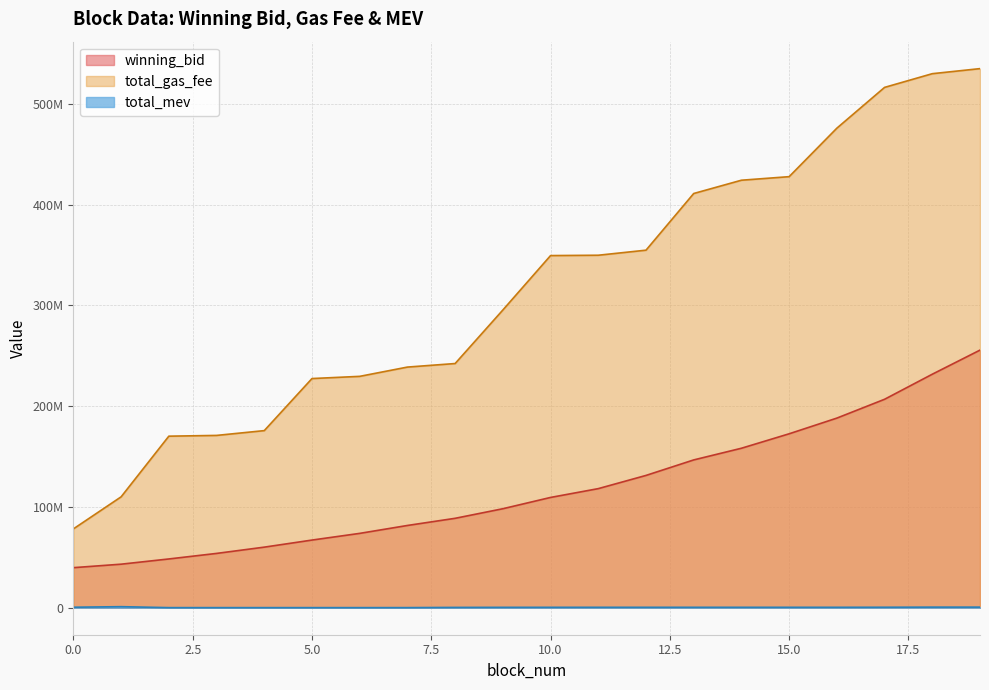

At 10.0, list the series in order from largest to smallest.

total_gas_fee, winning_bid, total_mev